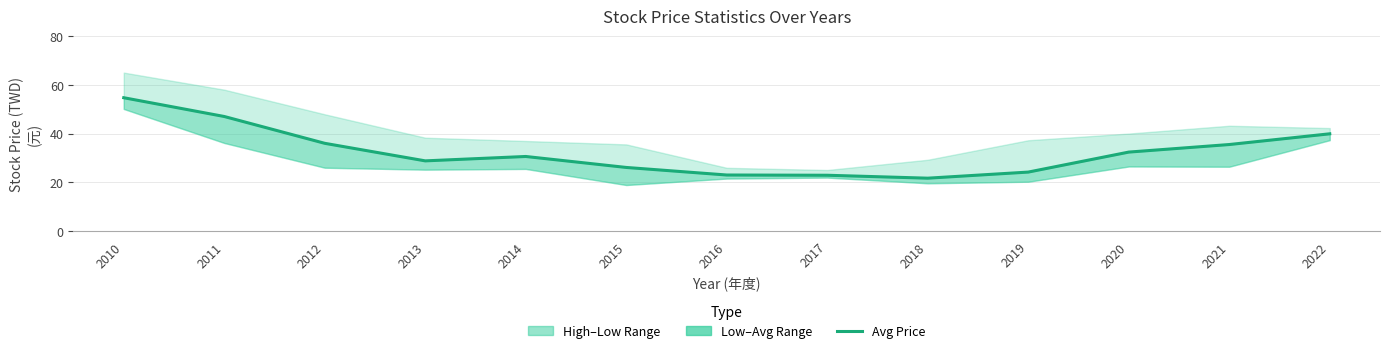

How many points are lower than both their immediate neighbors (excluding endpoints)?

2